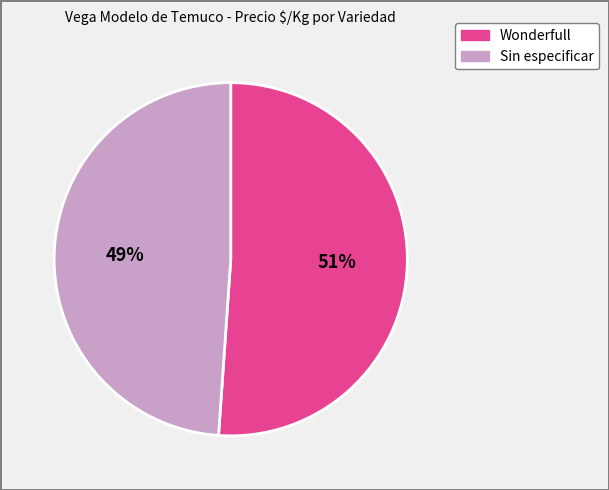

Is it true that Wonderfull is 39% of the pie?

False